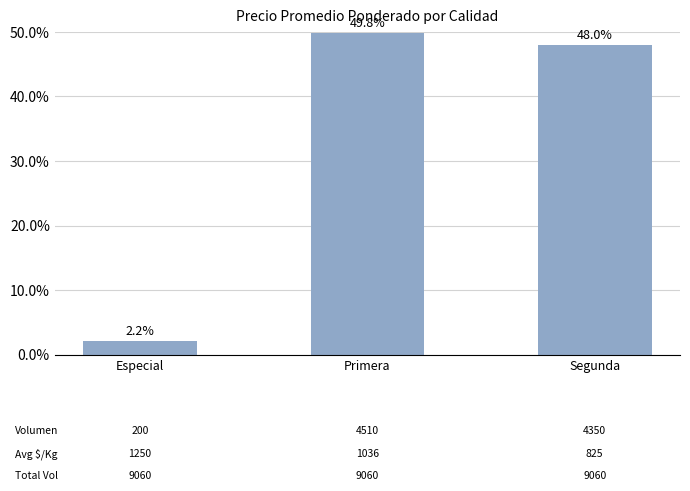

Between Segunda and Especial, which is larger?

Segunda